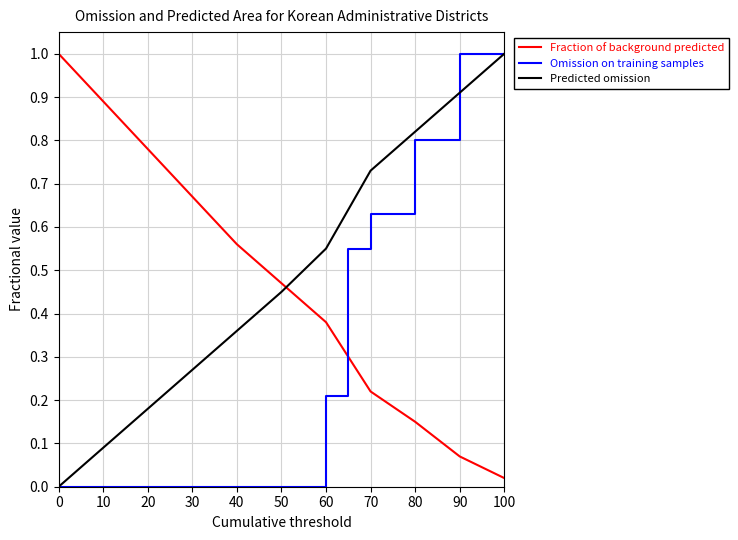

List the series in order of their overall mean, lowest first.

Omission on training samples, Fraction of background predicted, Predicted omission